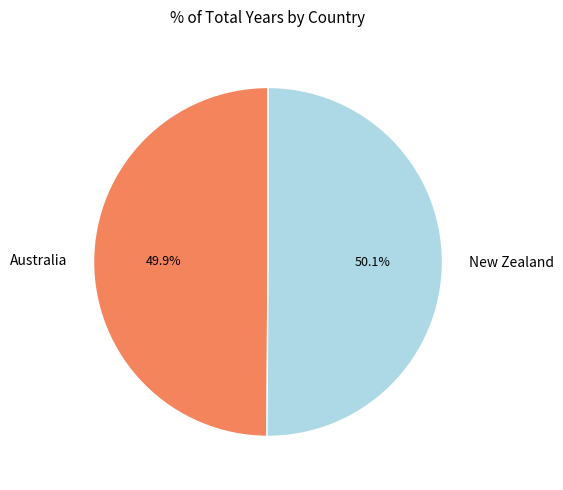

Approximately how many times larger is the value at New Zealand compared to Australia?

1.0